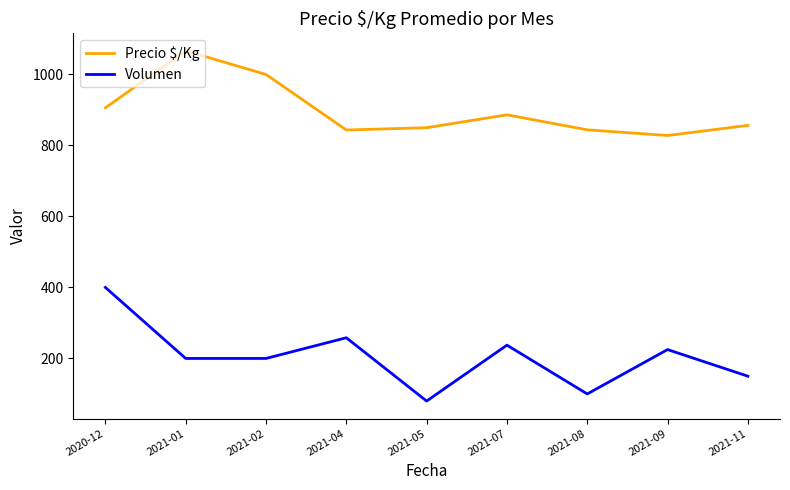

At which category is the sum across all series the highest?

2020-12